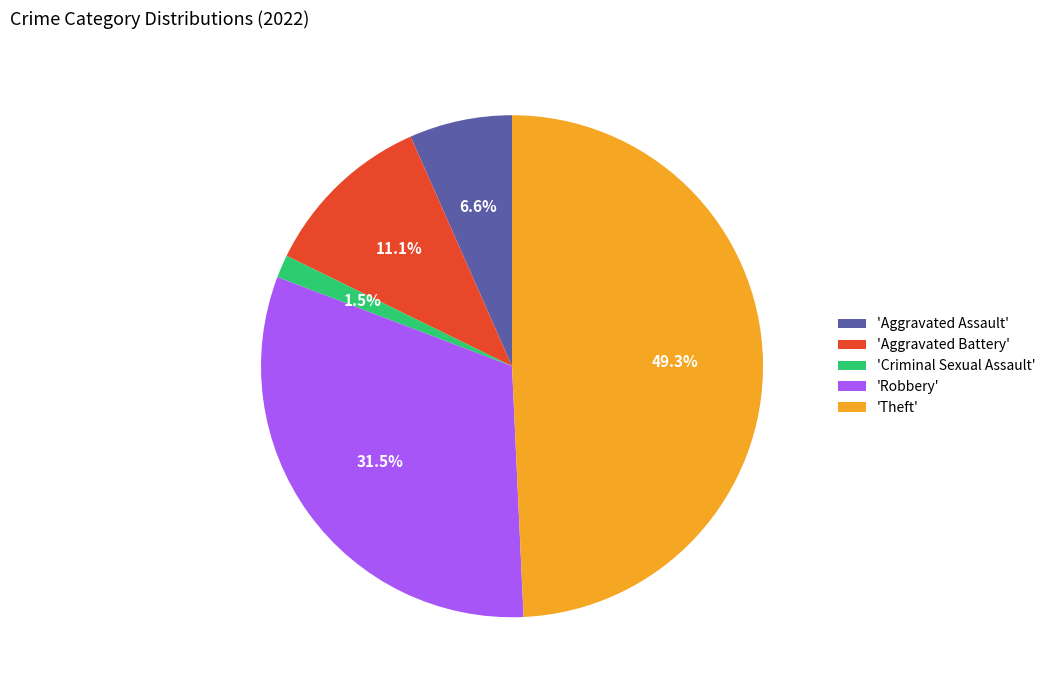

Is there a majority slice in this chart?

No